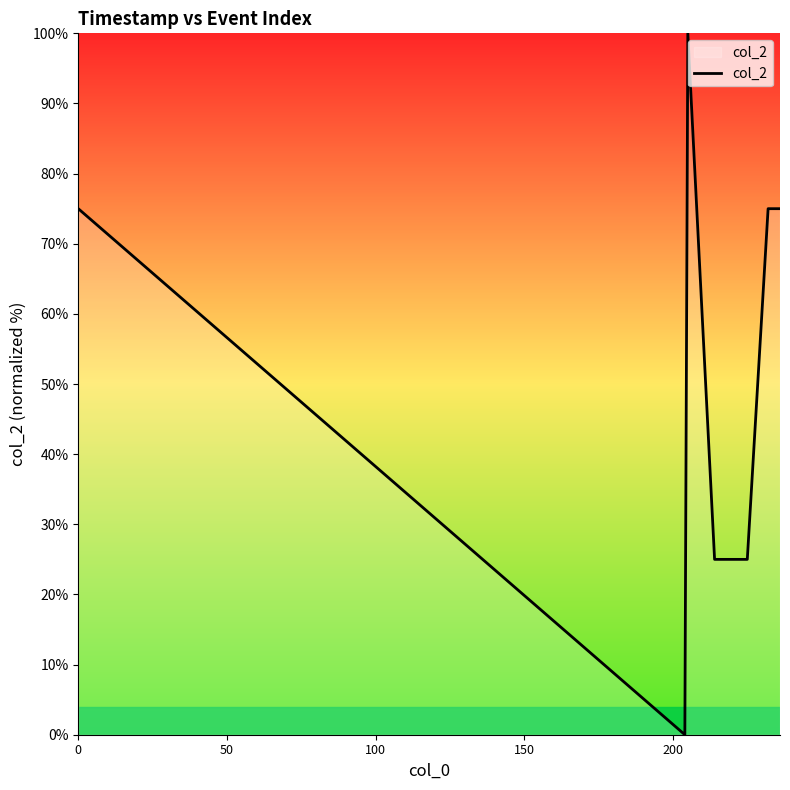

How many values are between 25 and 75?

18